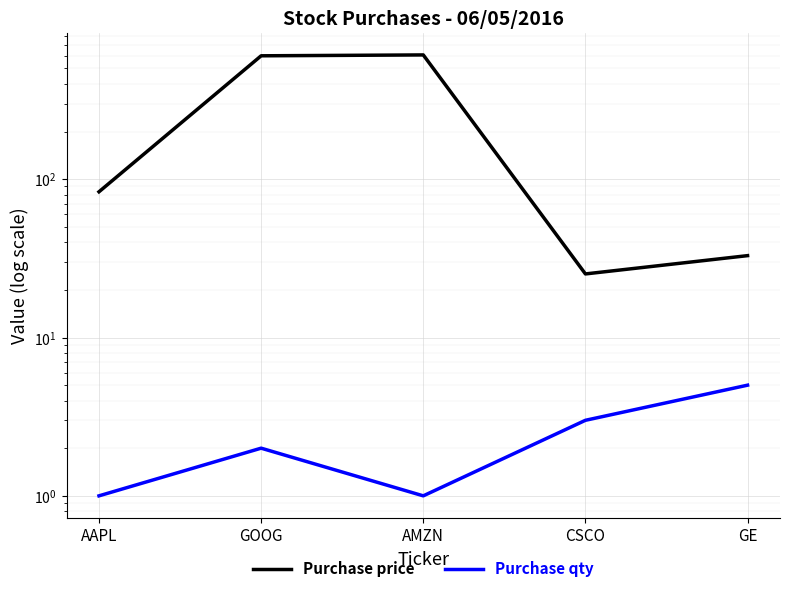

Where is Purchase qty nearest to the value 3?

CSCO